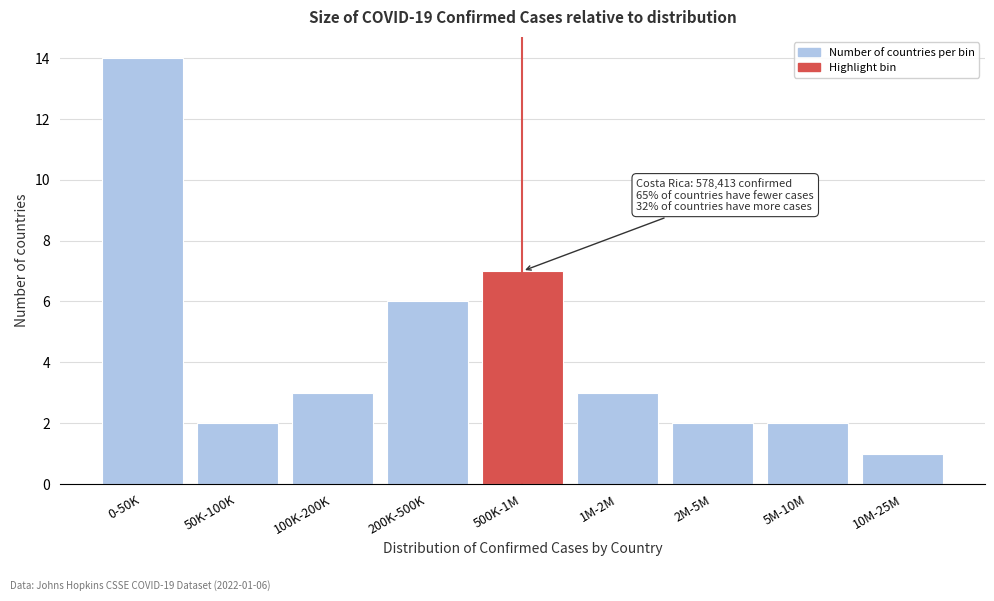

Reading left to right, transcribe all the data shown in this chart.

0-50K=14	50K-100K=2	100K-200K=3	200K-500K=6	500K-1M=7	1M-2M=3	2M-5M=2	5M-10M=2	10M-25M=1